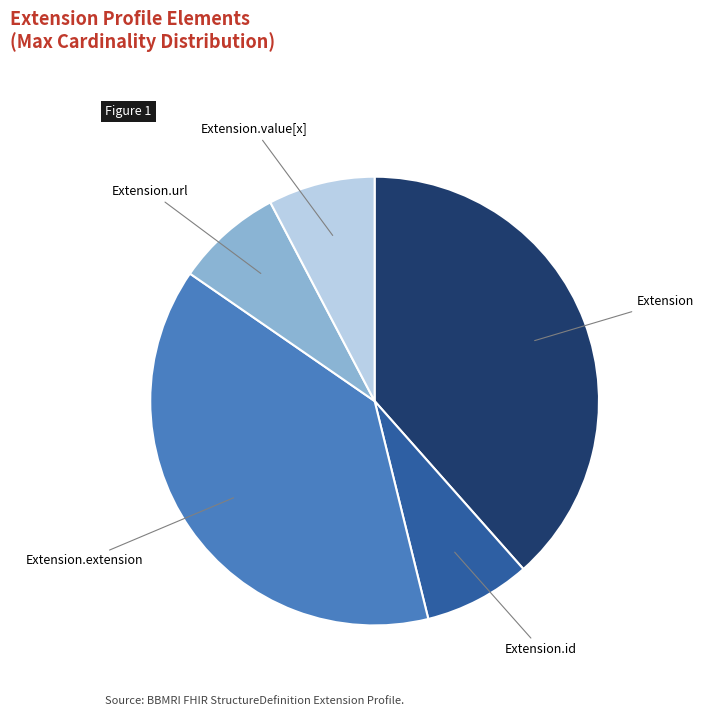

The Extension.value[x] slice represents 8% of the pie. True or false?

True